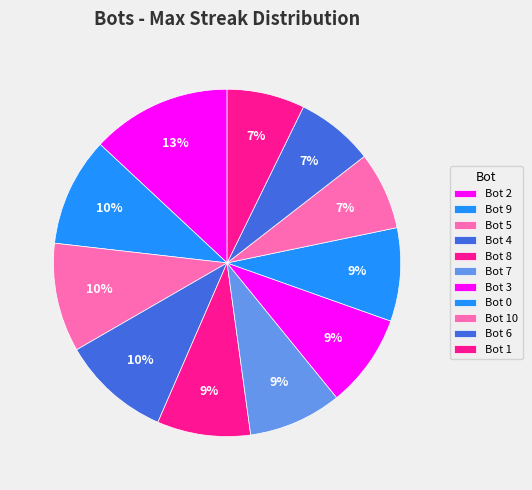

The Bot 7 slice represents 1% of the pie. True or false?

False